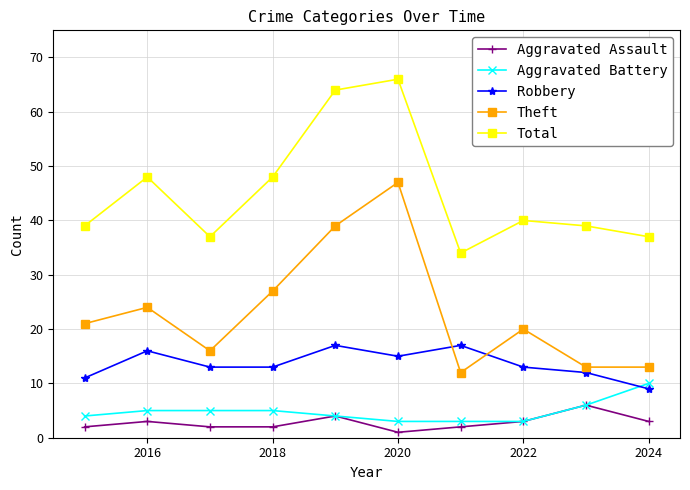

What is the greatest value displayed?

66